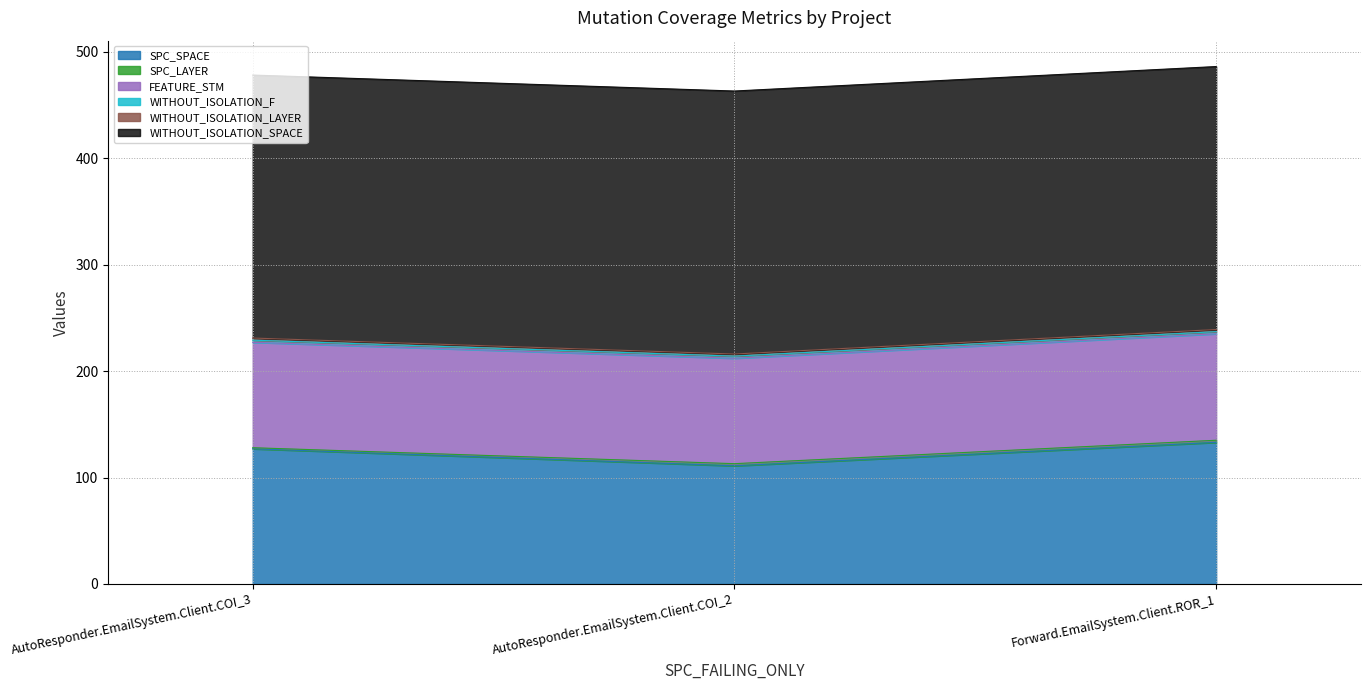

What is the approximate value of SPC_LAYER at AutoResponder.EmailSystem.Client.COI_3?

1